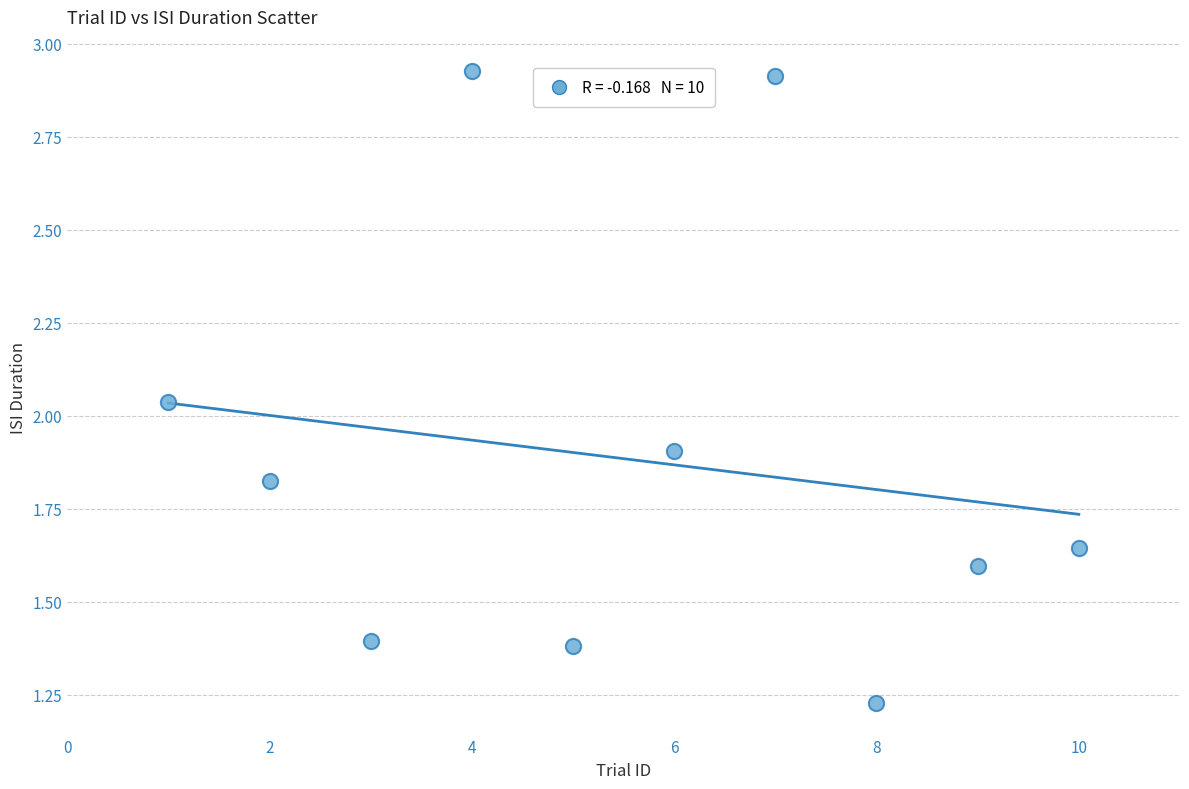

What is the average X value?

5.5